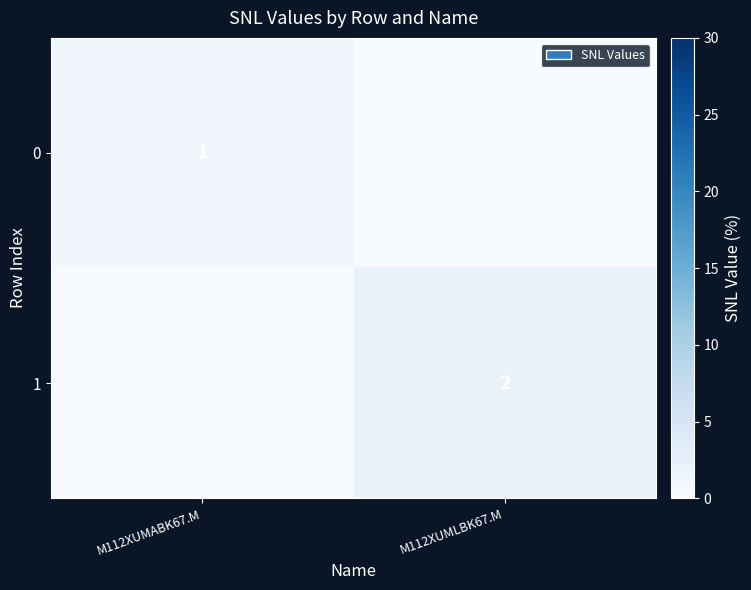

The 1 series shows 3 at M112XUMLBK67.M. True or false?

False